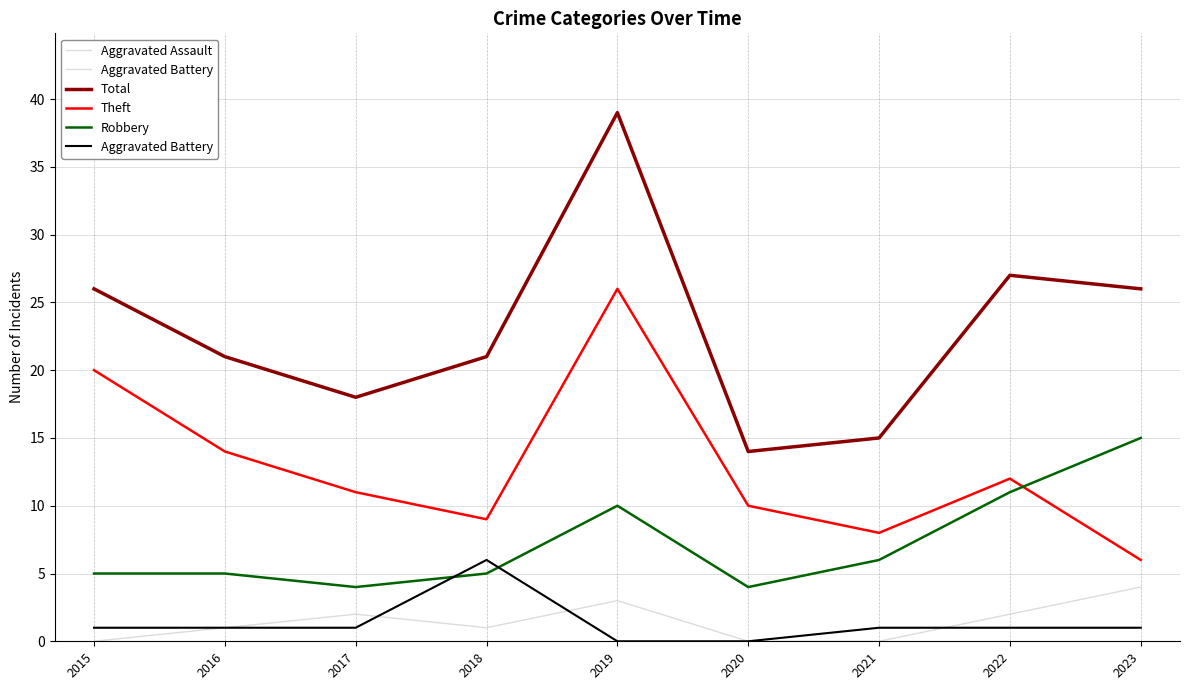

Is this an area chart (filled region under the line)?

No